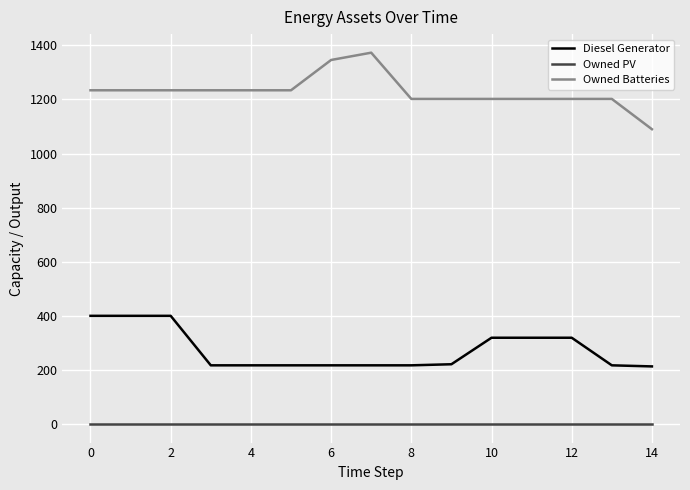

Which series has the largest total across all categories?

Owned Batteries